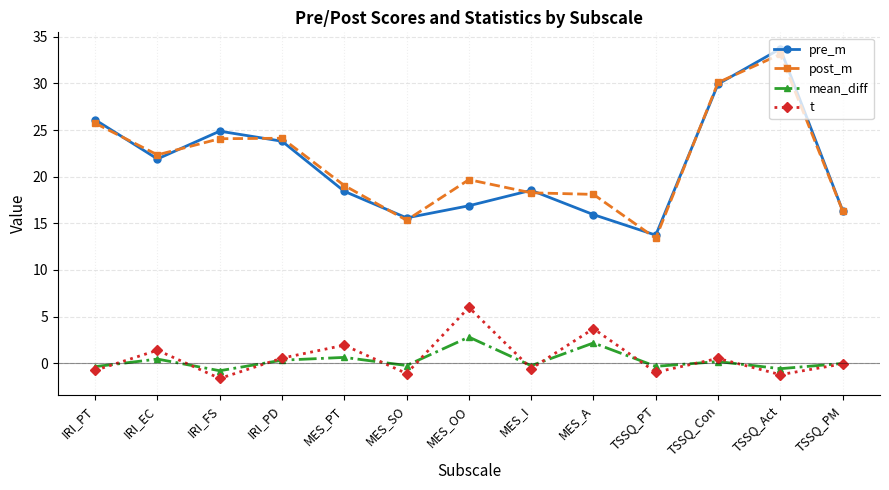

Which category has the lowest value in the t series?

IRI_FS